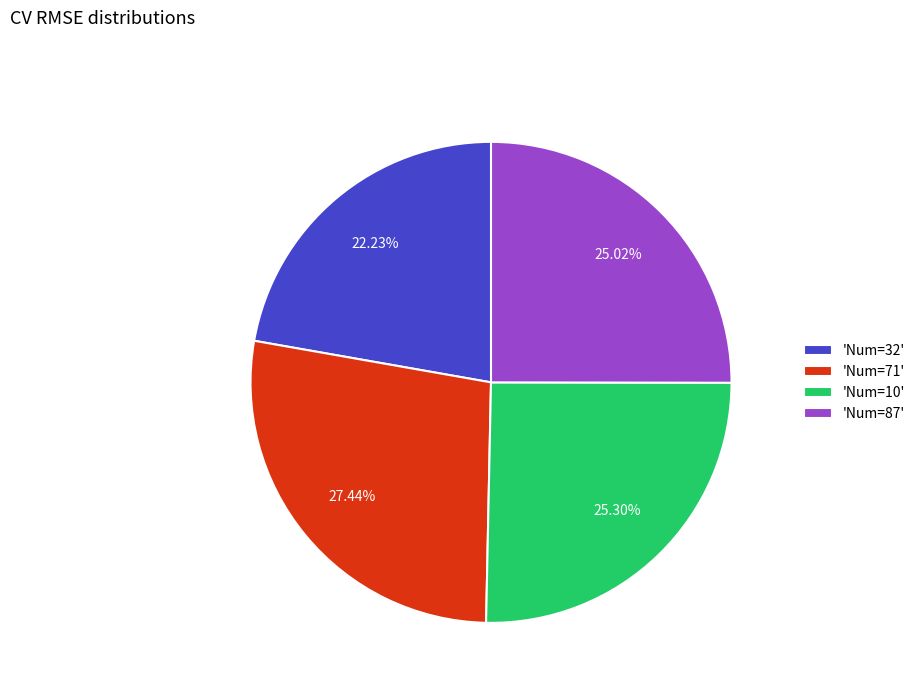

Which category has the smallest portion of the pie?

'Num=32'